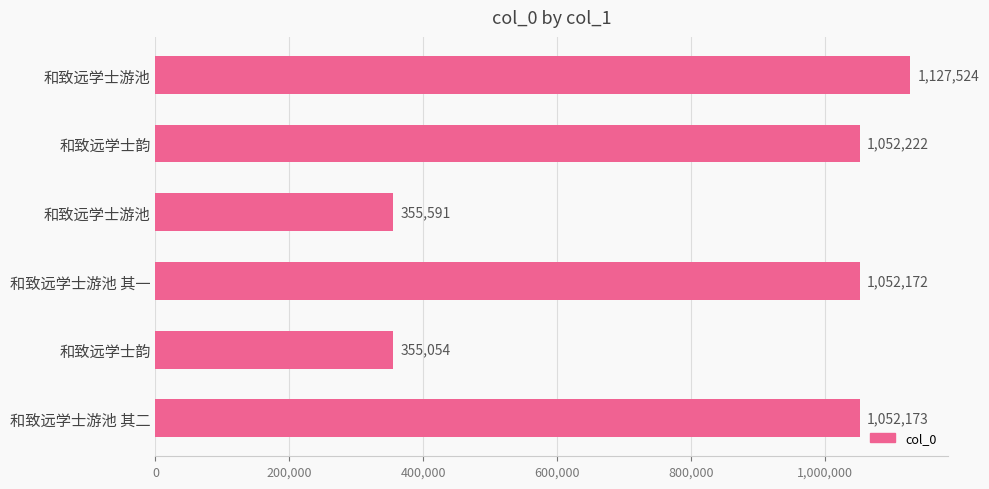

How many series are shown in this chart?

1